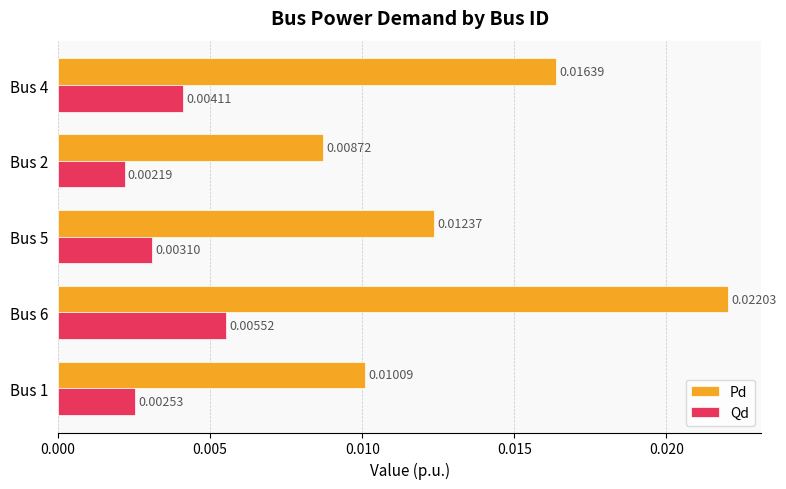

How many series are shown in this chart?

2